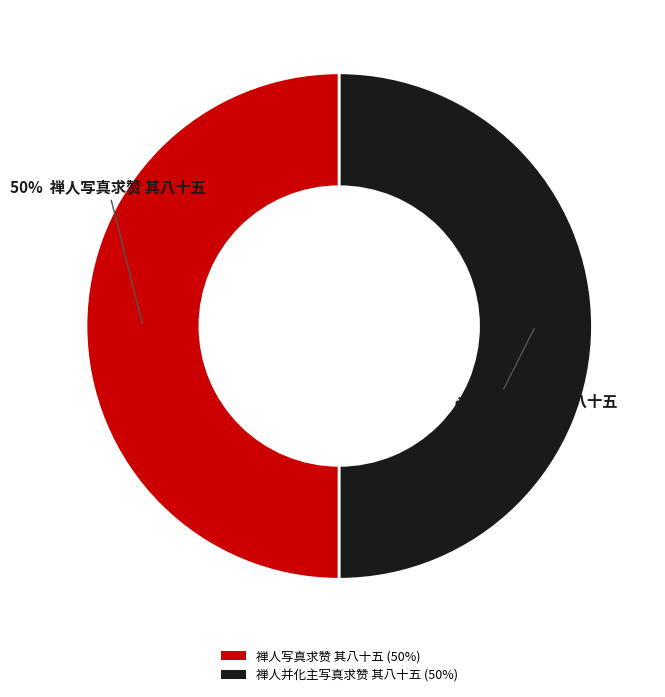

Count the number of slices in the pie.

2